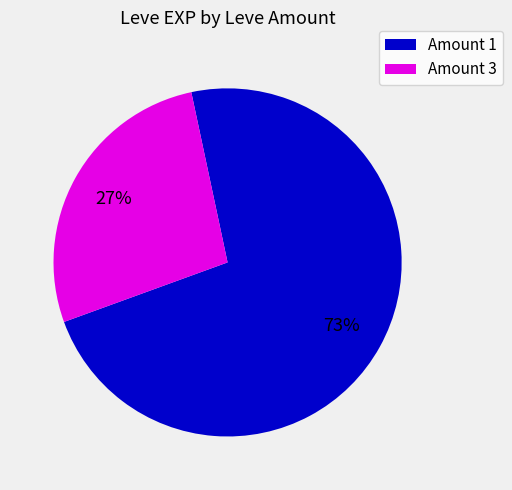

The Amount 1 slice represents 81% of the pie. True or false?

False